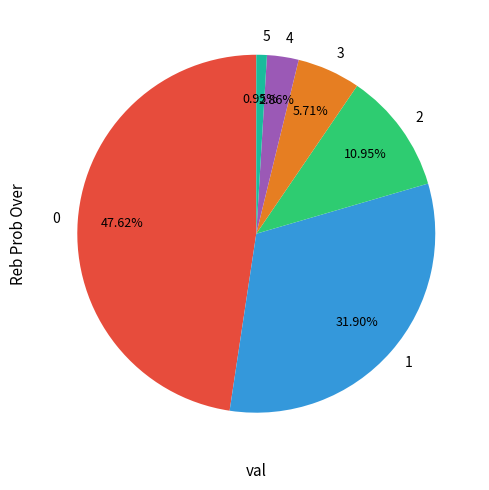

Count the number of slices in the pie.

6